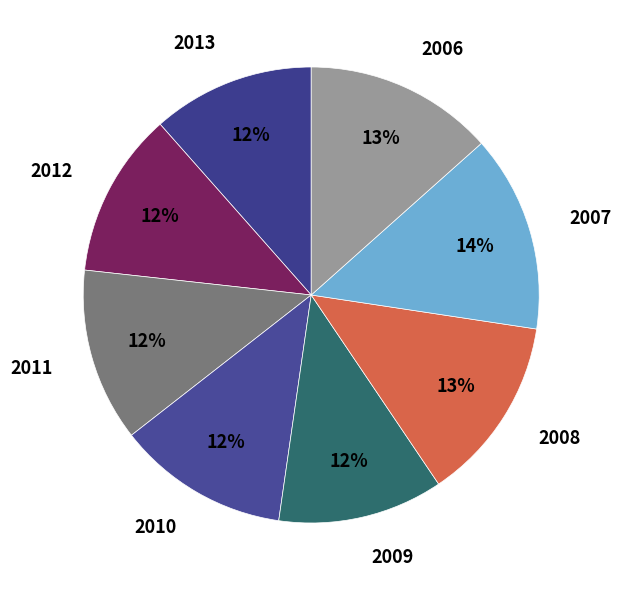

Is 2009 the majority of the pie?

No